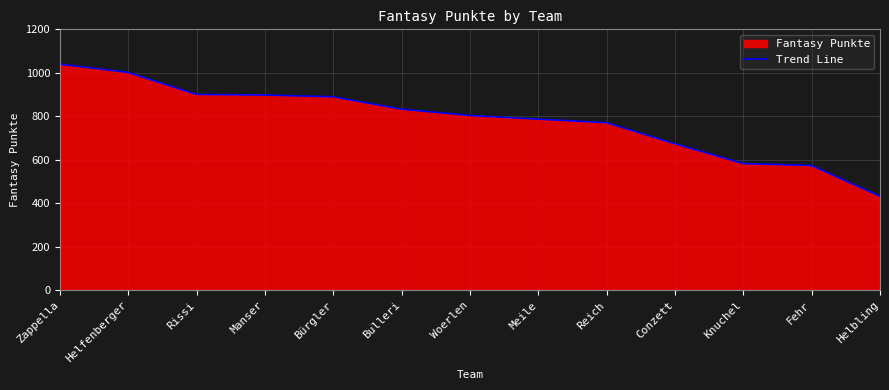

Which has a higher value, Manser or Helbling?

Manser